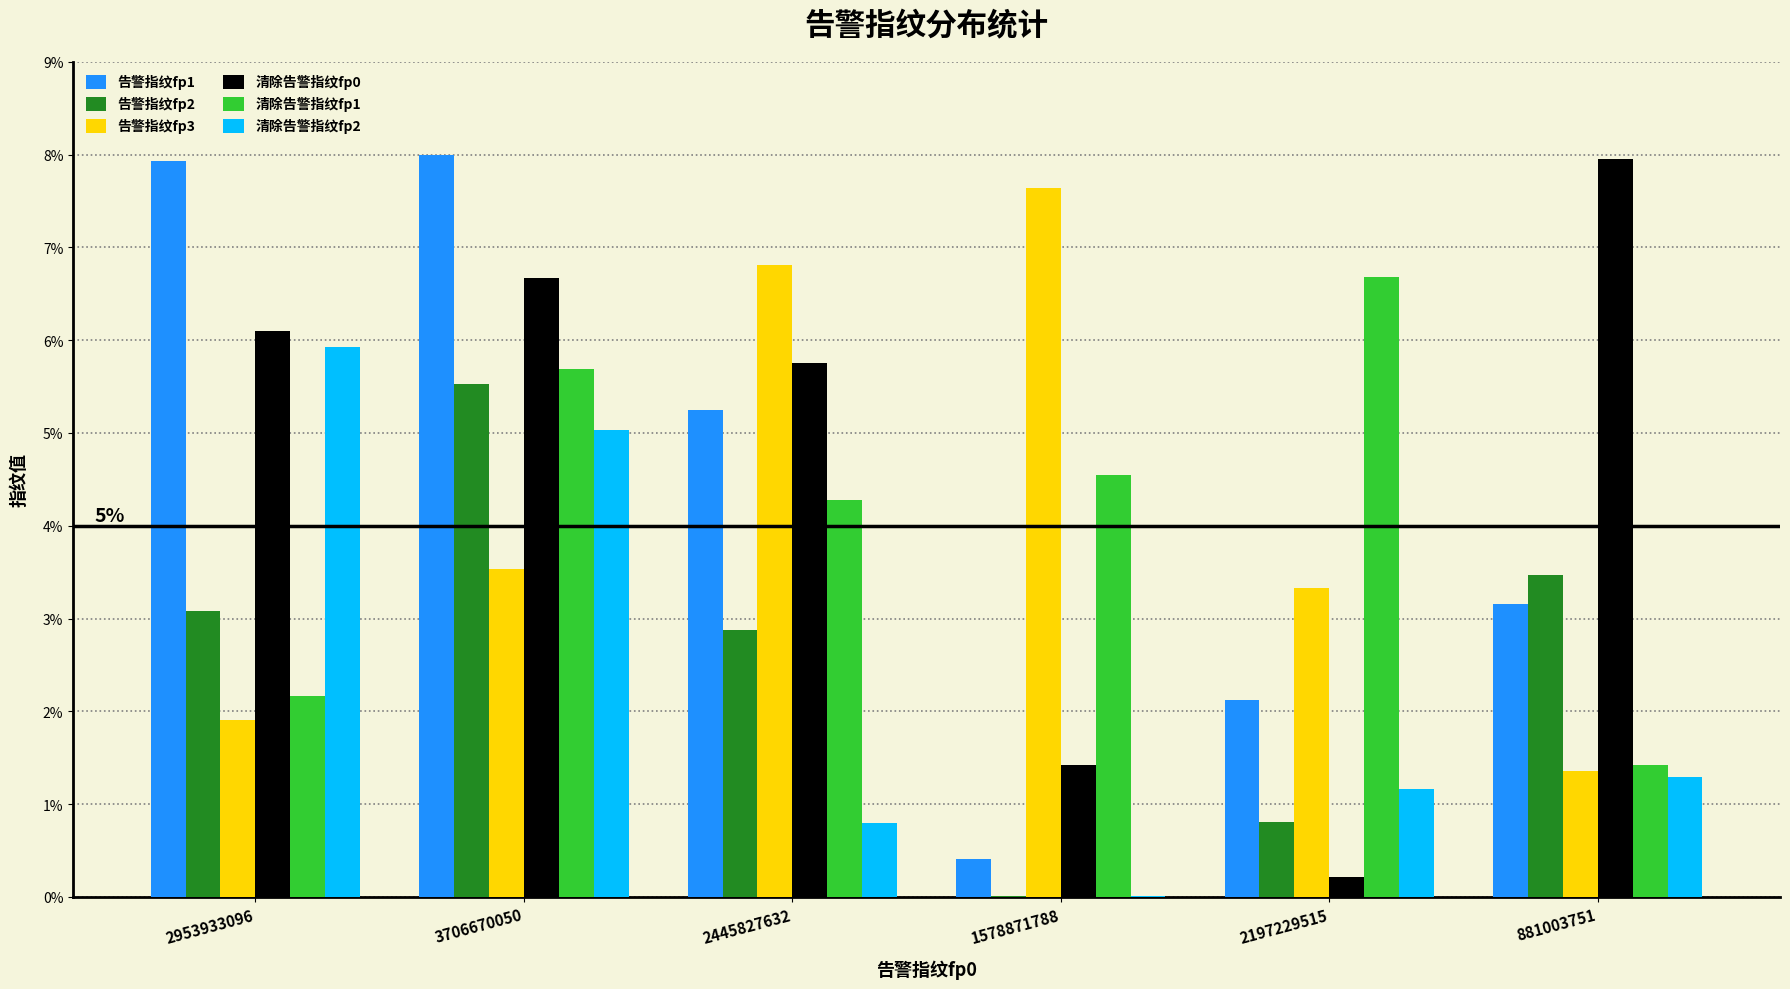

What value does the 告警指纹fp2 series have at 3706670050?

5.5